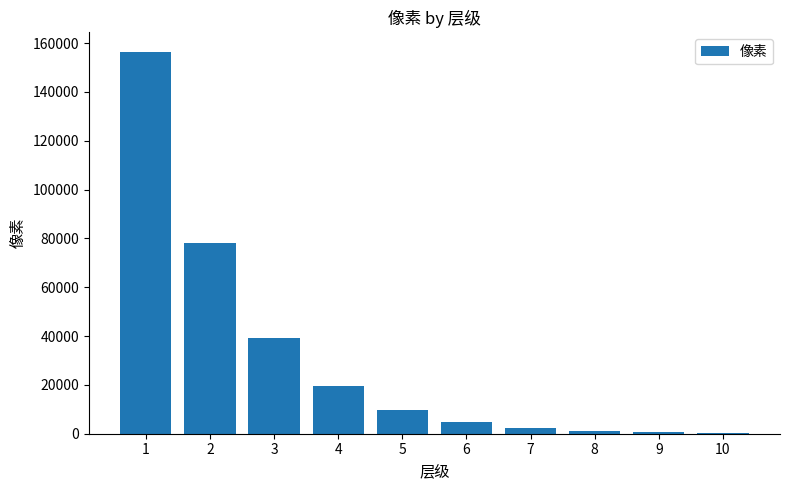

Approximately how many times larger is the value at 4 compared to 9?

32.0